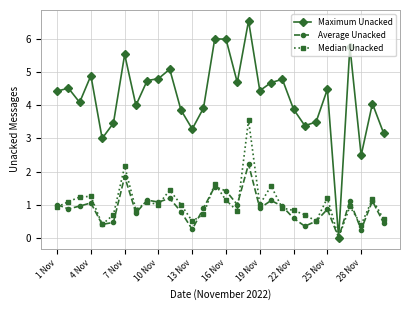

What is the average value of the Average Unacked series?

0.9